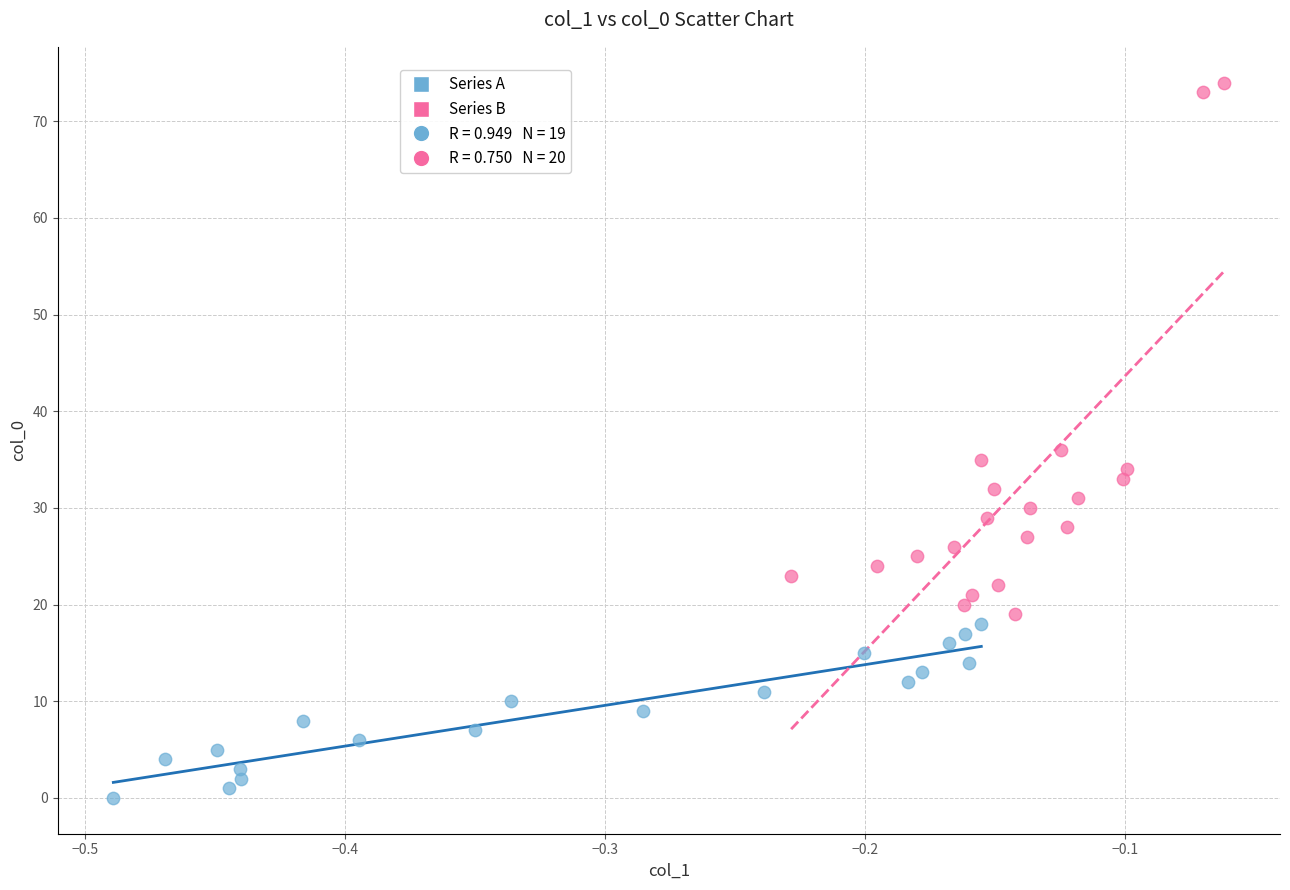

Which series contains the highest Y value?

Series B